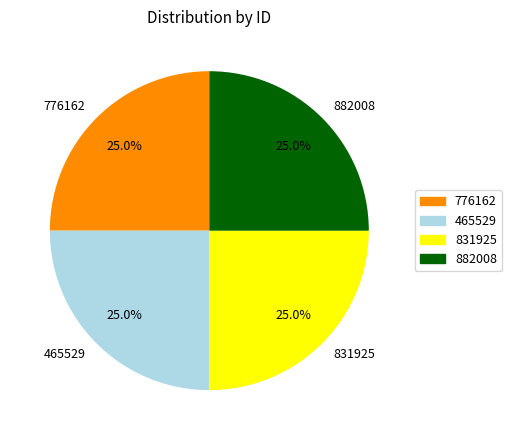

What percentage is NOT represented by 882008?

75.0%